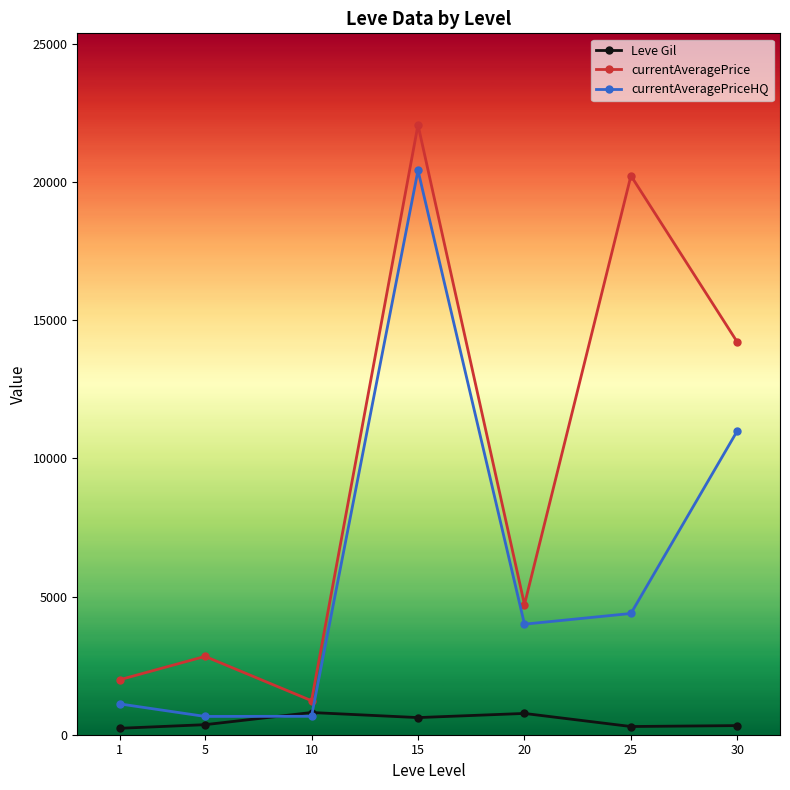

Between which two adjacent categories do Leve Gil and currentAveragePriceHQ first intersect?

5 and 10